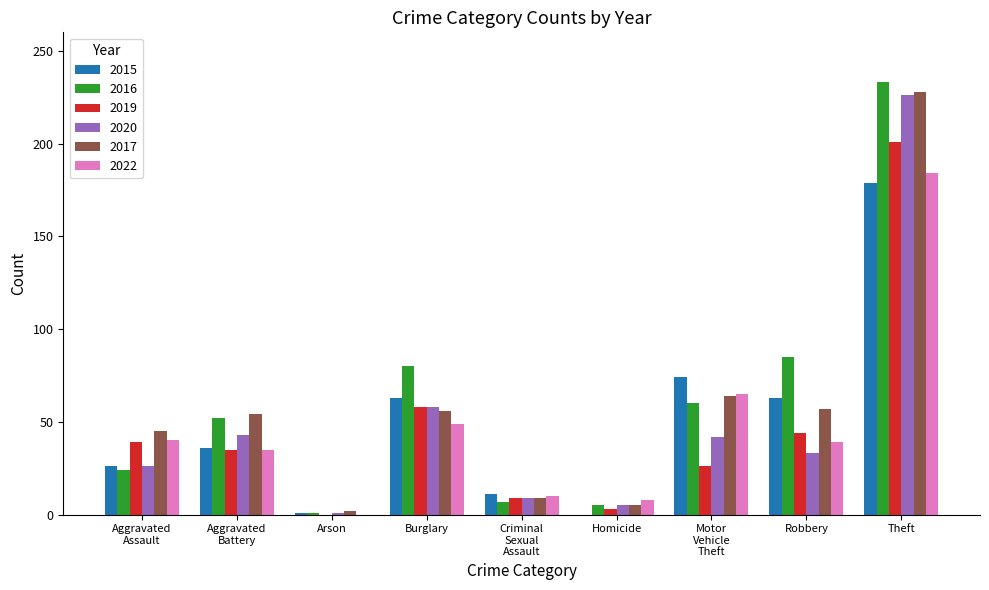

What is the highest value of the 2019 series?

201